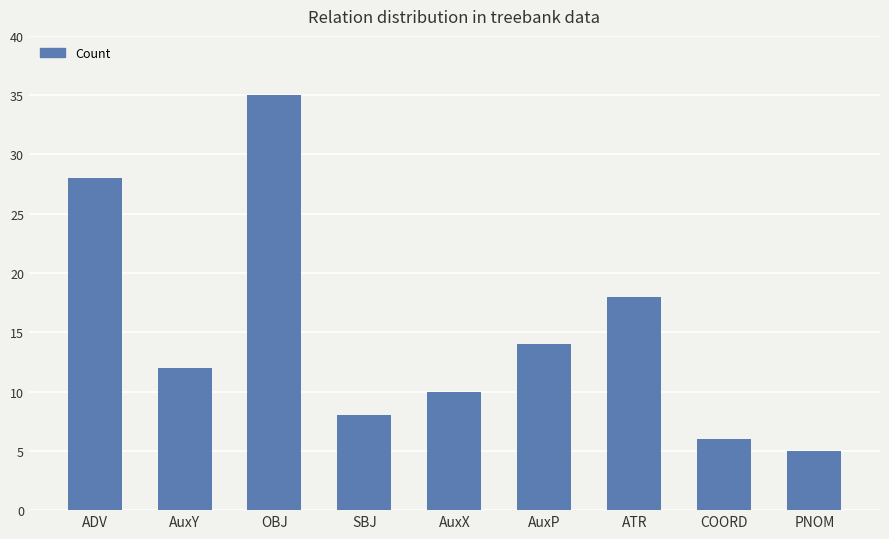

What position from the left is PNOM?

9